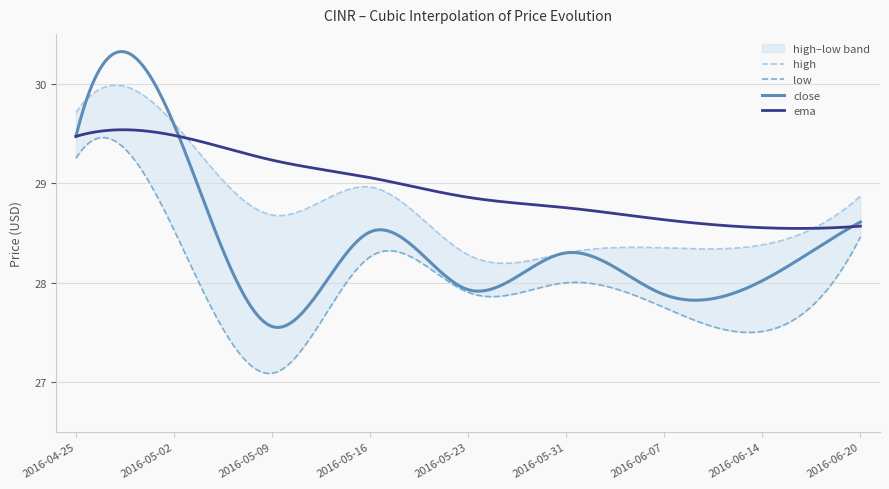

What is the total value across all series at 2016-05-23?

113.0